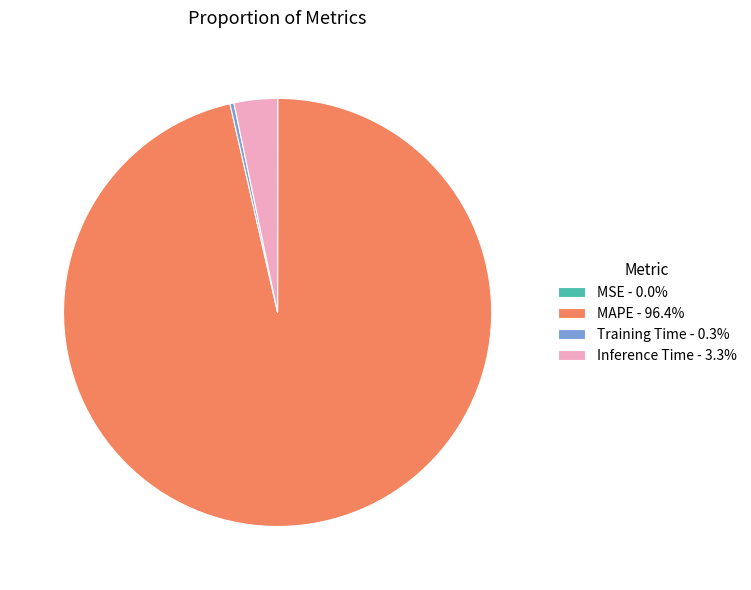

Combined, do Inference Time and Training Time account for over 50%?

No